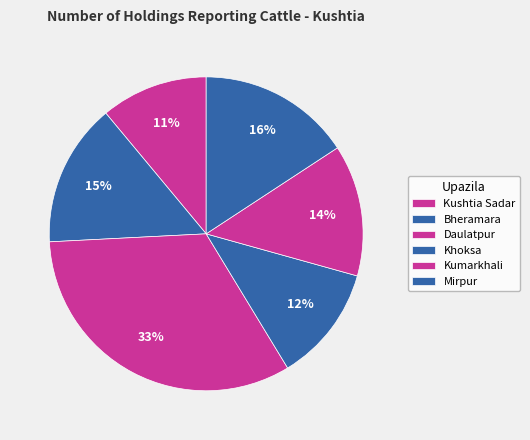

How many slices are in this pie chart?

6